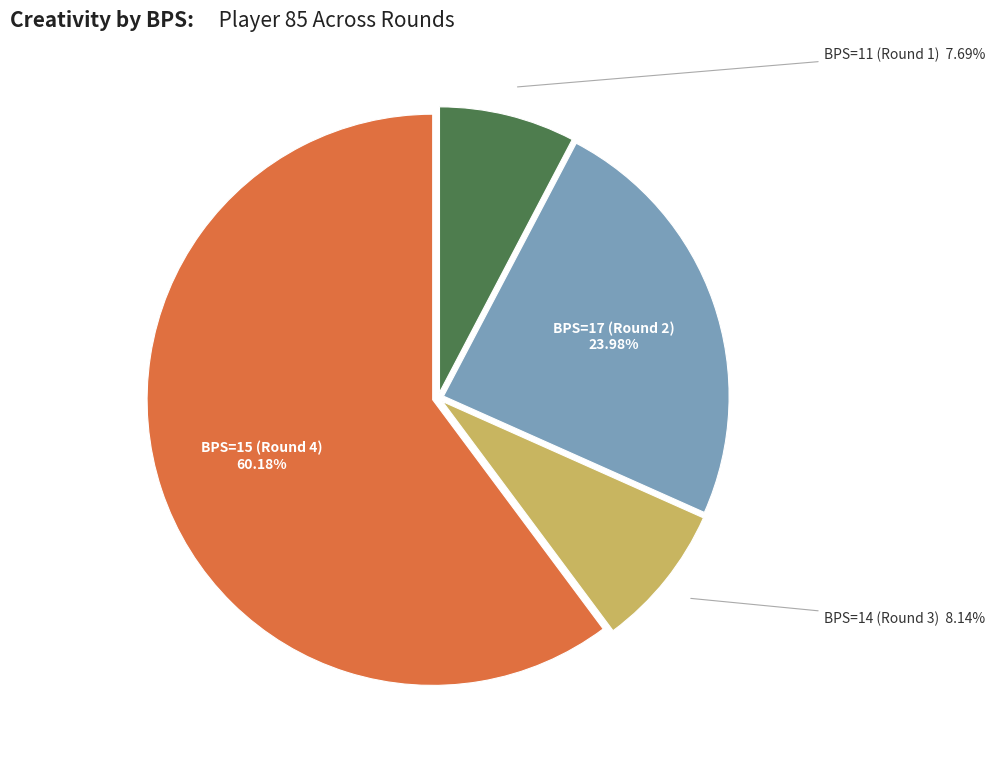

Is there any slice that represents more than half of the pie?

Yes